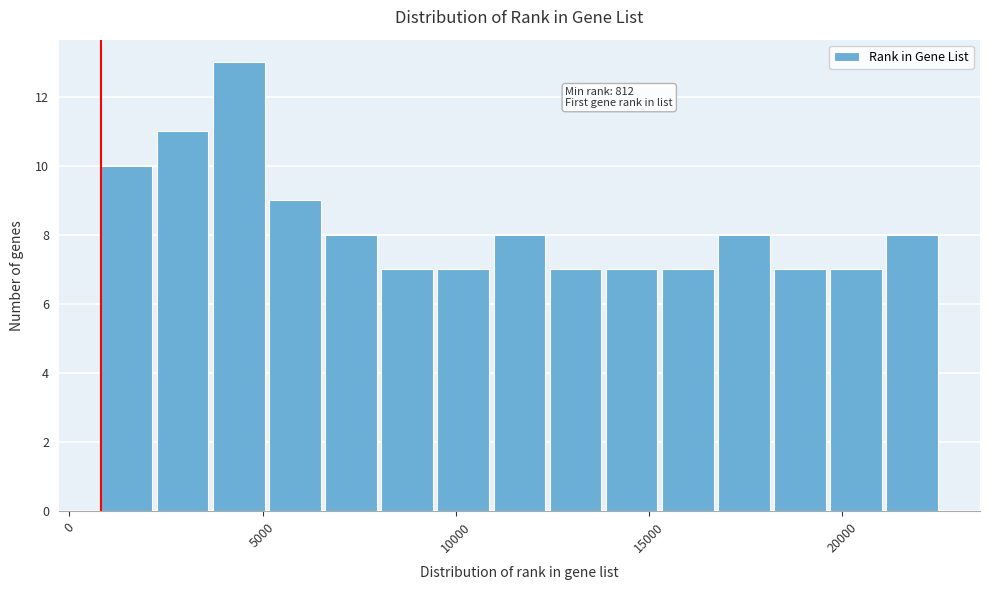

Around what value on the x-axis is the tallest bar? Give the approximate position of its centre, as read against the axis.

4500